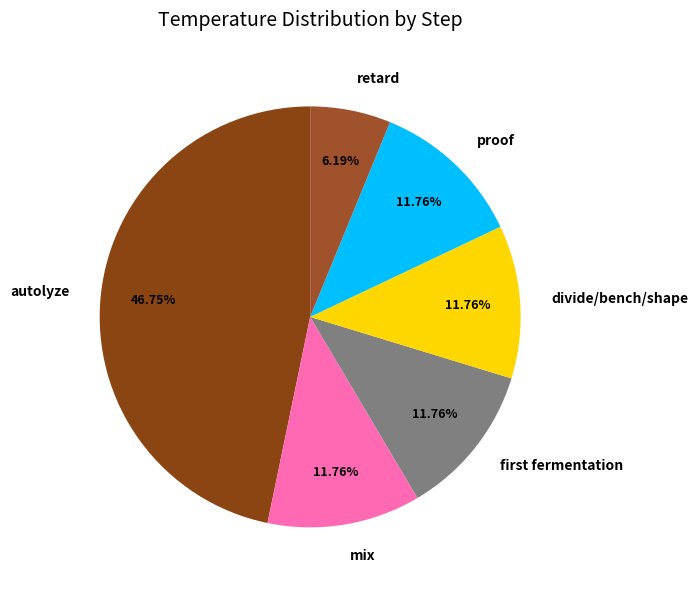

Does retard represent more than half of the total?

No